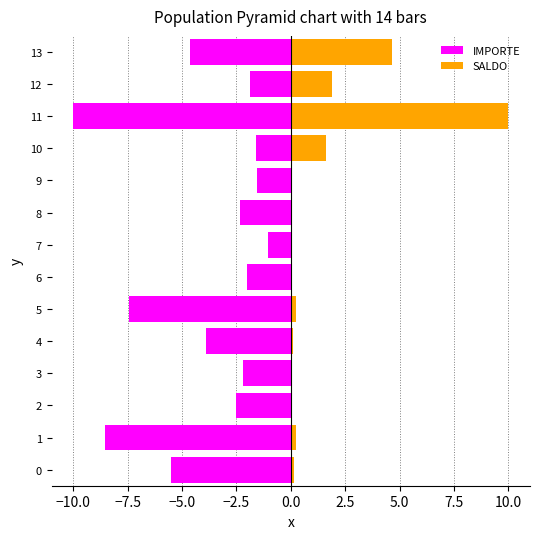

What is the value of the SALDO bar at the 5th from the left?

0.1